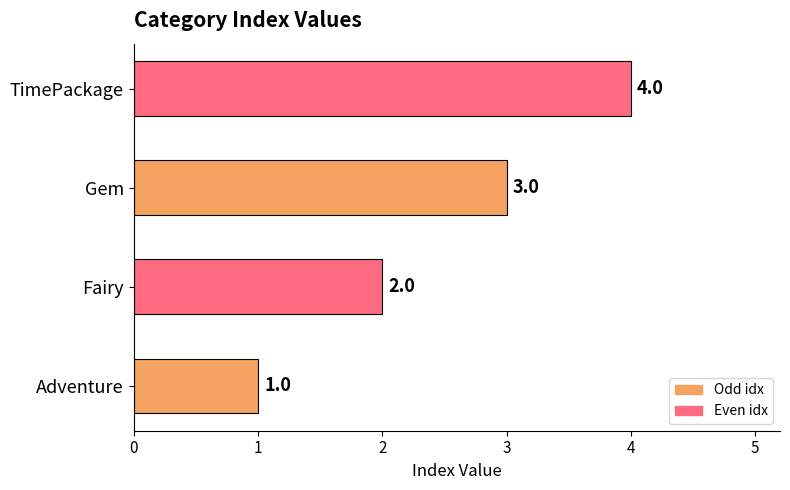

Rank the categories by value from lowest to highest.

Adventure, Fairy, Gem, TimePackage